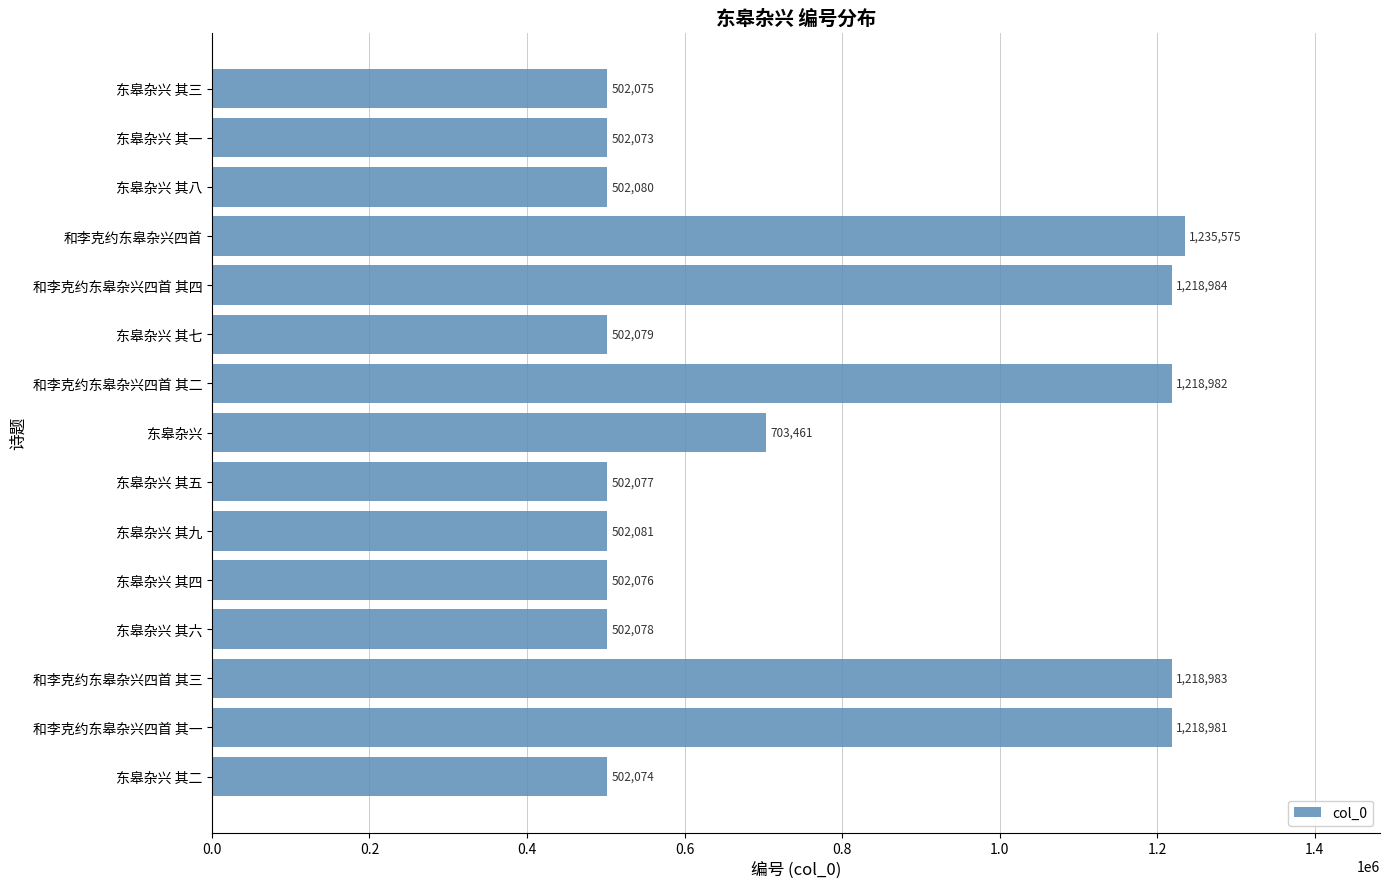

Reading bottom to top, extract all data points from this chart.

东皋杂兴 其二=502074	和李克约东皋杂兴四首 其一=1218981	和李克约东皋杂兴四首 其三=1218983	东皋杂兴 其六=502078	东皋杂兴 其四=502076	东皋杂兴 其九=502081	东皋杂兴 其五=502077	东皋杂兴=703461	和李克约东皋杂兴四首 其二=1218982	东皋杂兴 其七=502079	和李克约东皋杂兴四首 其四=1218984	和李克约东皋杂兴四首=1235575	东皋杂兴 其八=502080	东皋杂兴 其一=502073	东皋杂兴 其三=502075